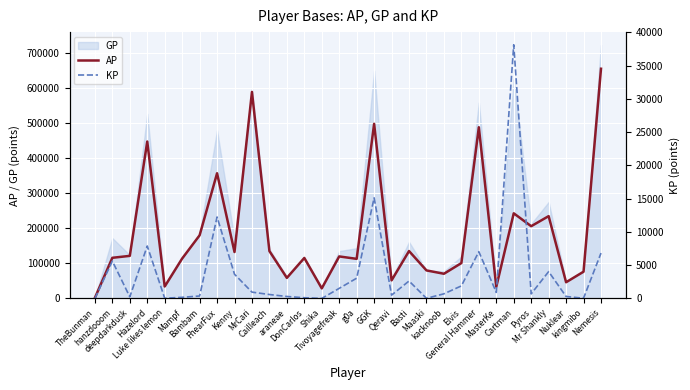

What is the highest value of the AP series?

654256